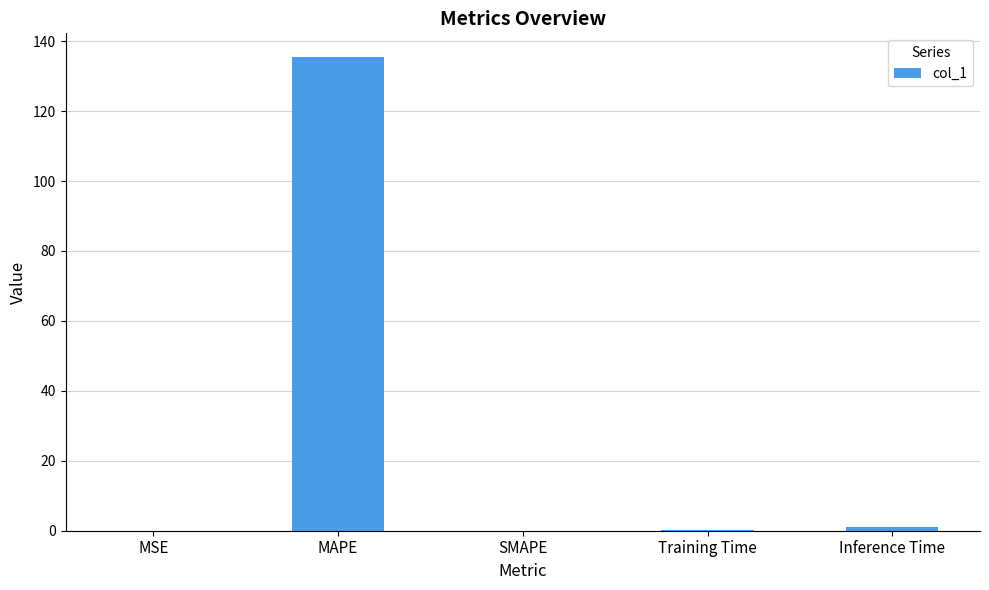

The value at SMAPE is 0.0. True or false?

True